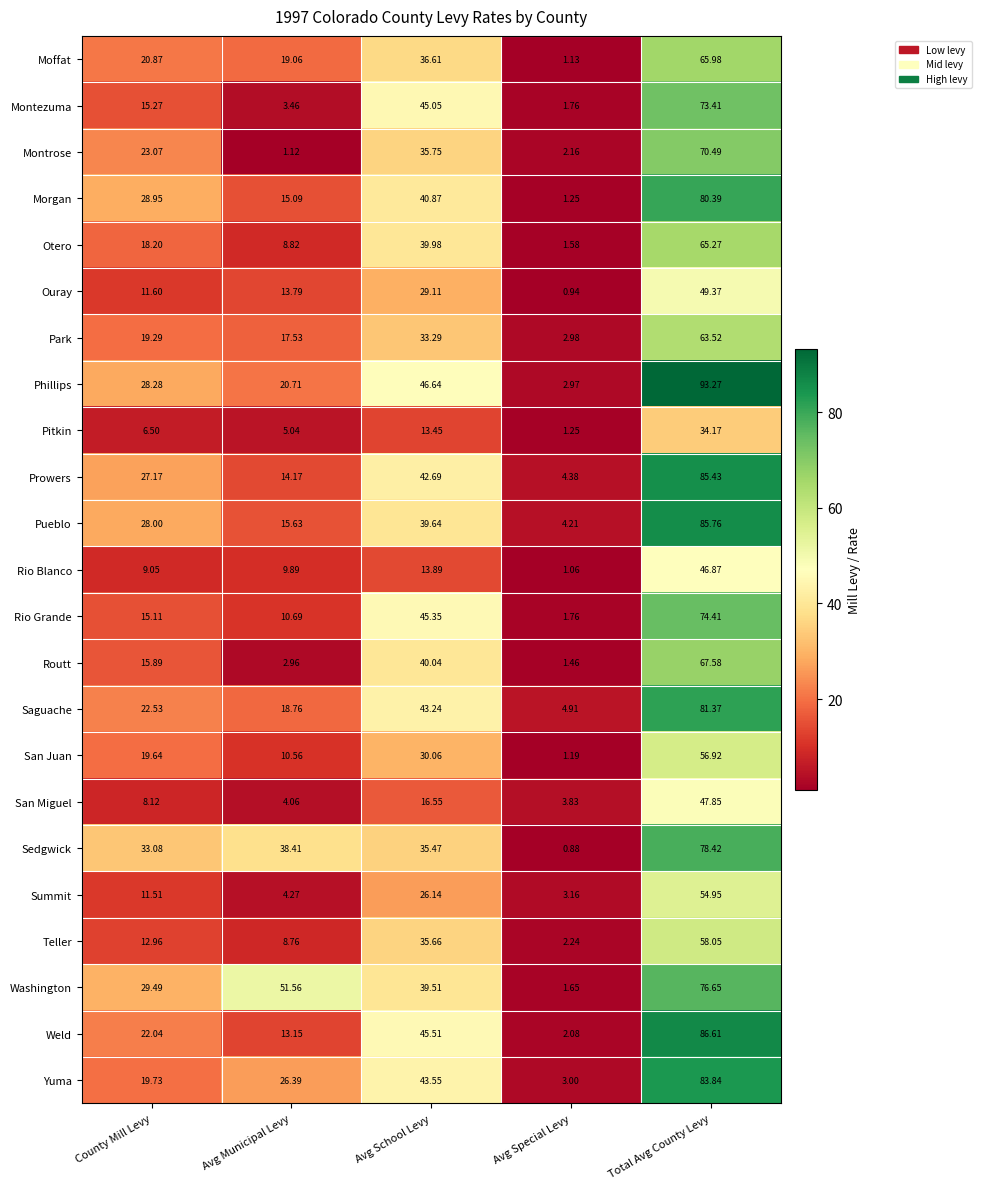

Rank the series by their maximum value, from lowest to highest.

Pitkin, Rio Blanco, San Miguel, Ouray, Summit, San Juan, Teller, Park, Otero, Moffat, Routt, Montrose, Montezuma, Rio Grande, Washington, Sedgwick, Morgan, Saguache, Yuma, Prowers, Pueblo, Weld, Phillips